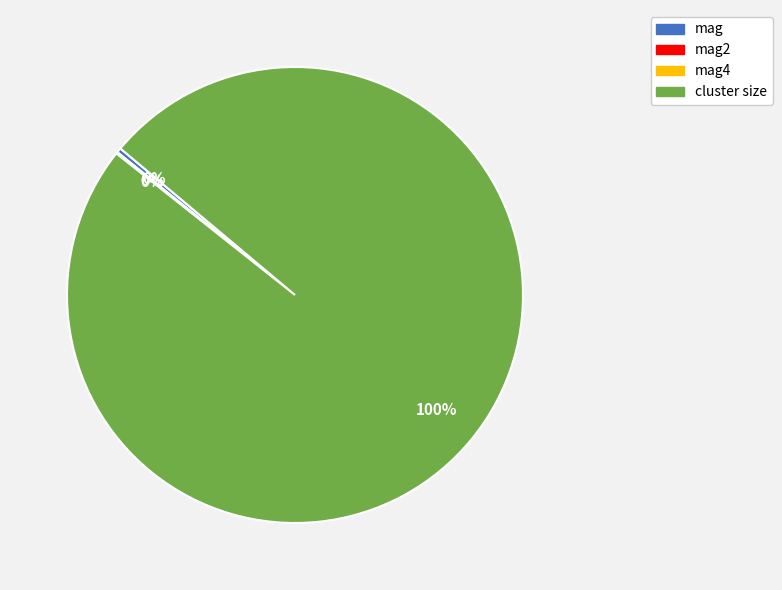

Which slice is the largest?

cluster size